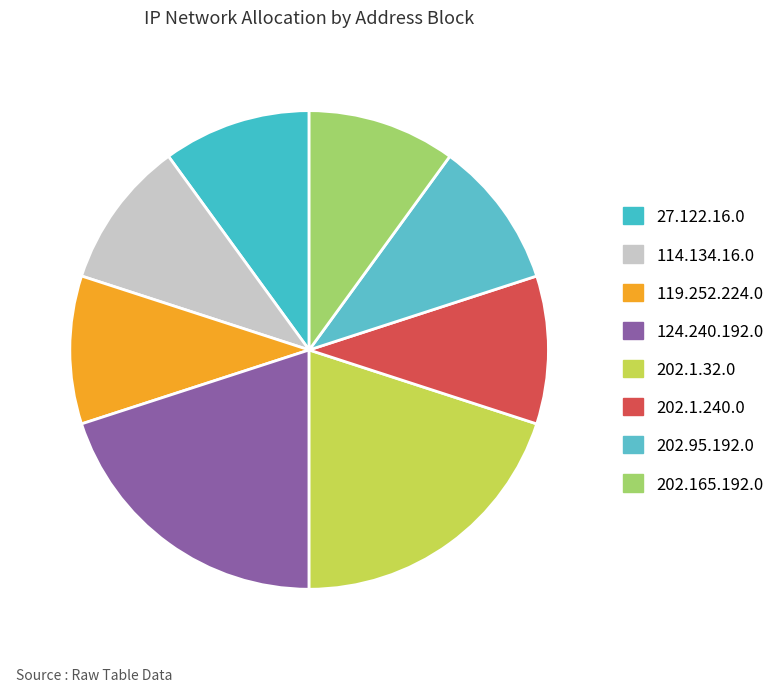

What is the ratio of the value at 27.122.16.0 to the value at 119.252.224.0?

1.0